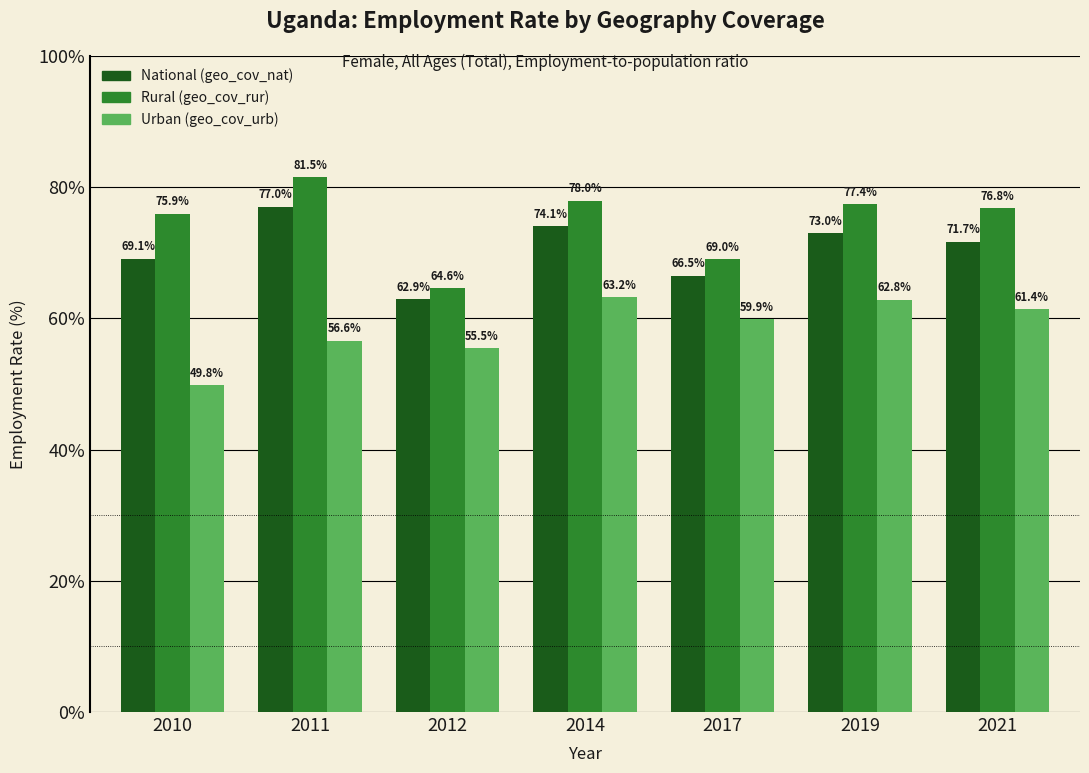

What is the spread (max minus min) of values at 2011?

24.9